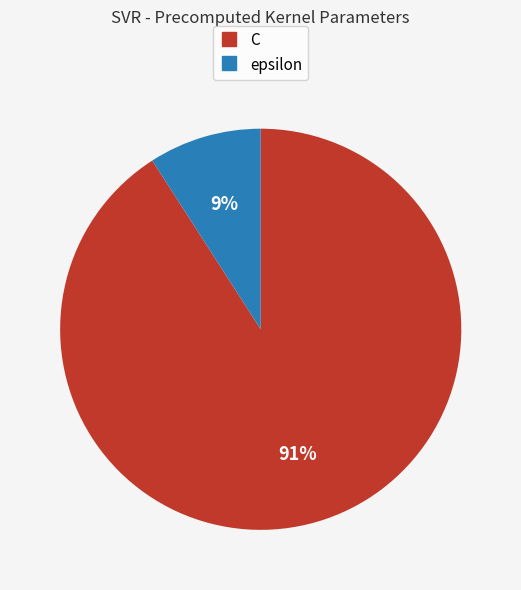

To the nearest percent, what portion does epsilon represent?

9%